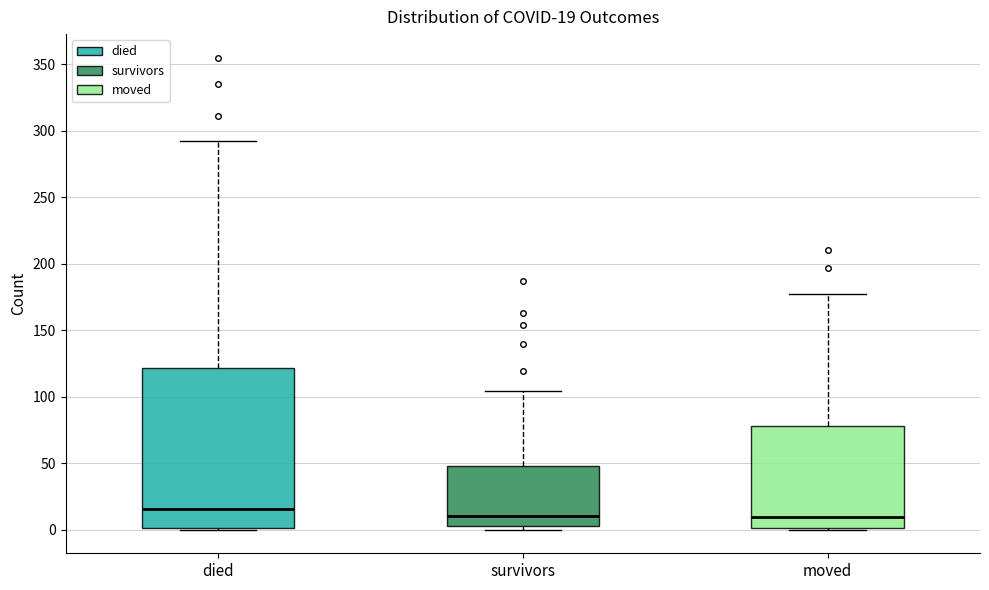

Comparing the boxes themselves (not the whiskers), which one is the tallest?

died